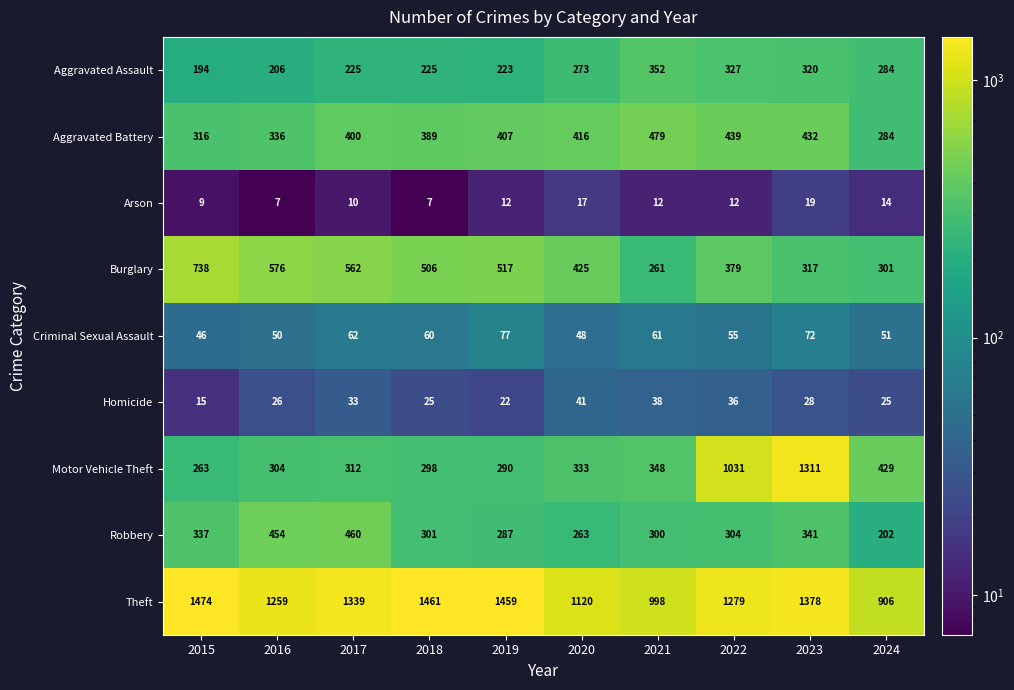

Count the number of categories in the chart.

10